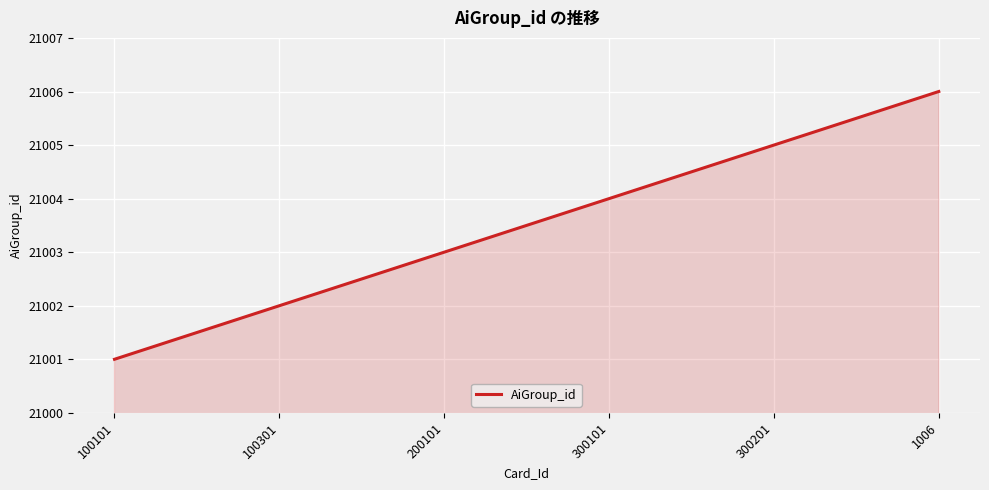

The value at 100301 is 7370. True or false?

False